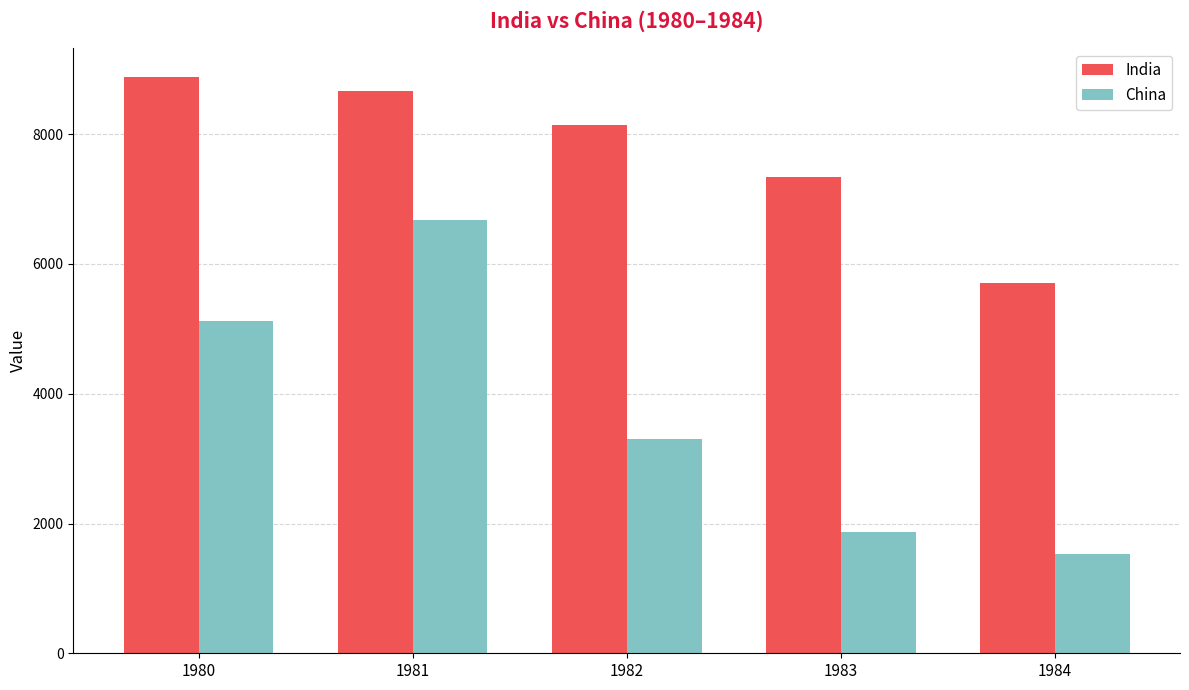

What is the sum of all India values?

38739